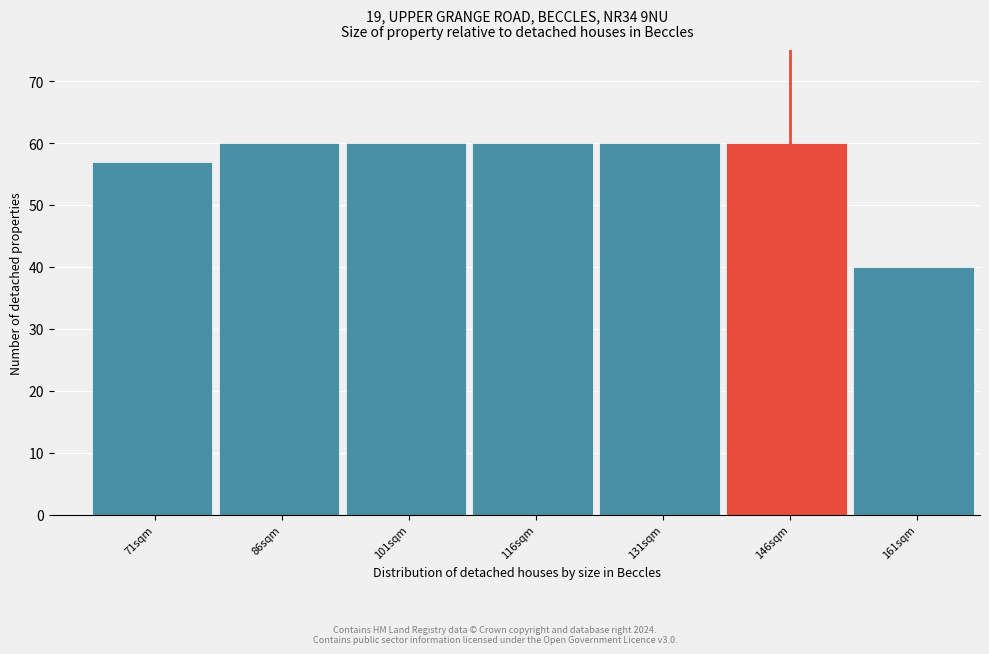

Reading left to right, transcribe all the data shown in this chart.

71sqm=57	86sqm=60	101sqm=60	116sqm=60	131sqm=60	146sqm=60	161sqm=40